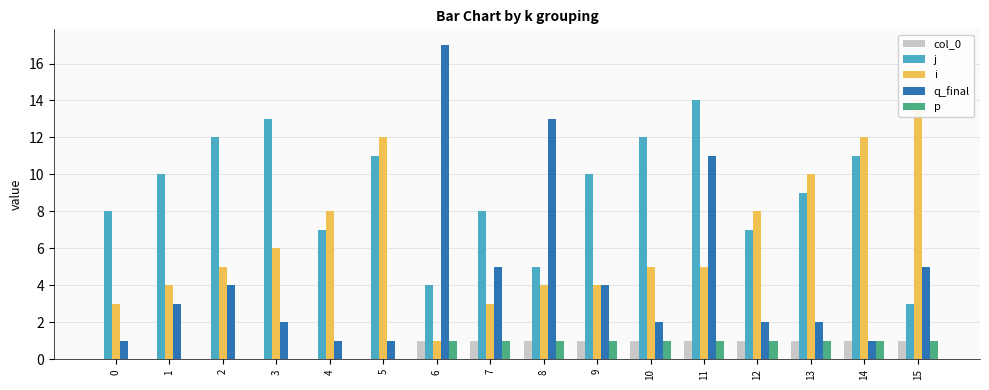

At which category does the chart reach its peak across all series?

6